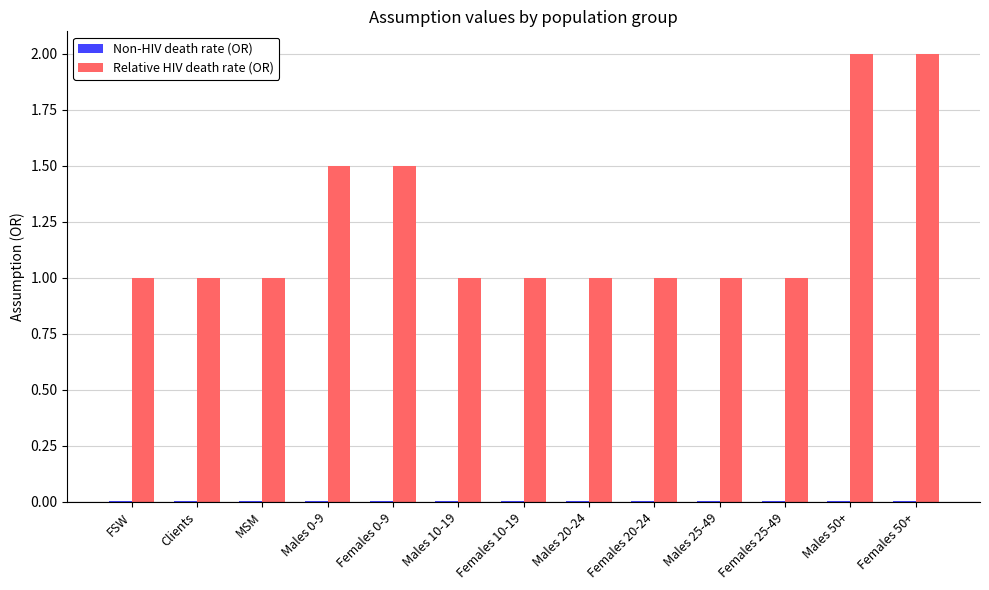

Which series changed the most between Clients and Males 50+?

Relative HIV death rate (OR)